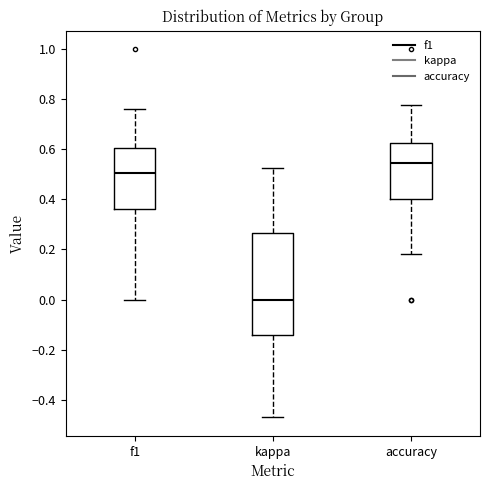

Where is the lower edge of the box for accuracy on the y-axis? The values are not printed on the chart, so give them approximately, as read against the axis.

0.40